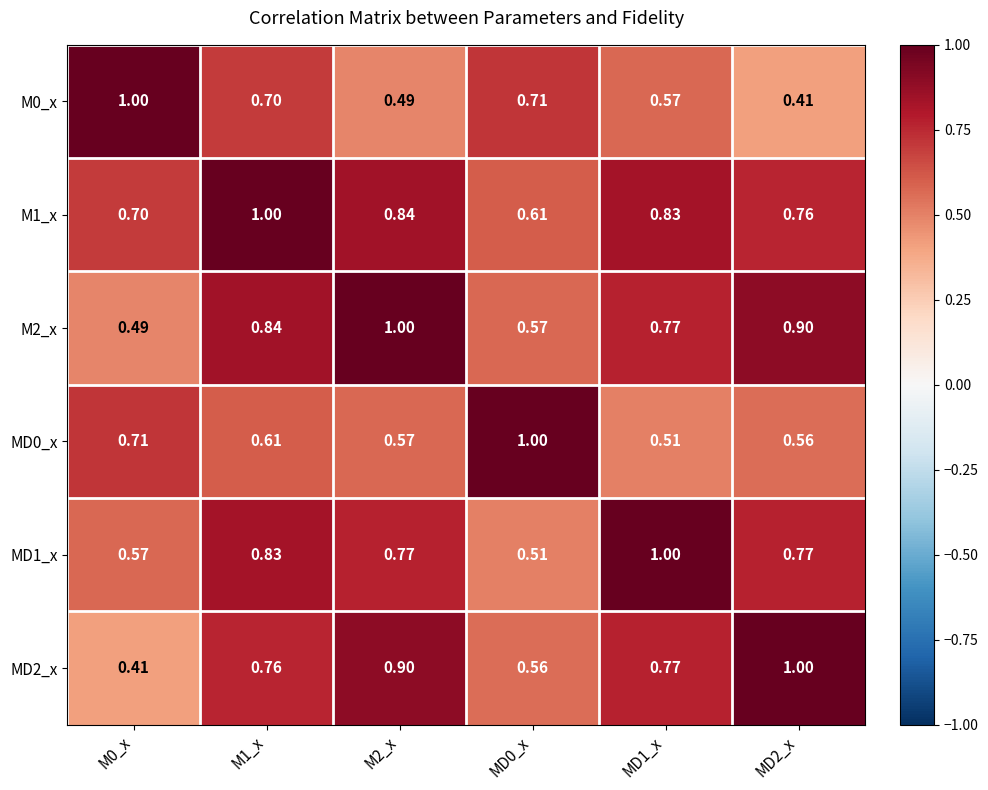

Is the value of MD1_x at M1_x greater than the value of MD0_x at MD0_x?

No